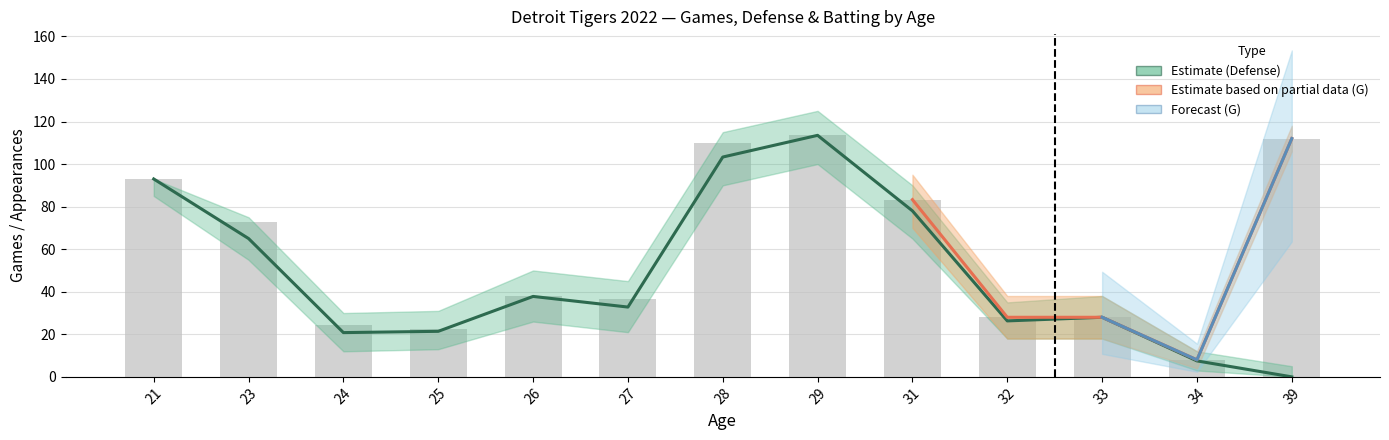

What value does the G_lower series have at 24?

14.0